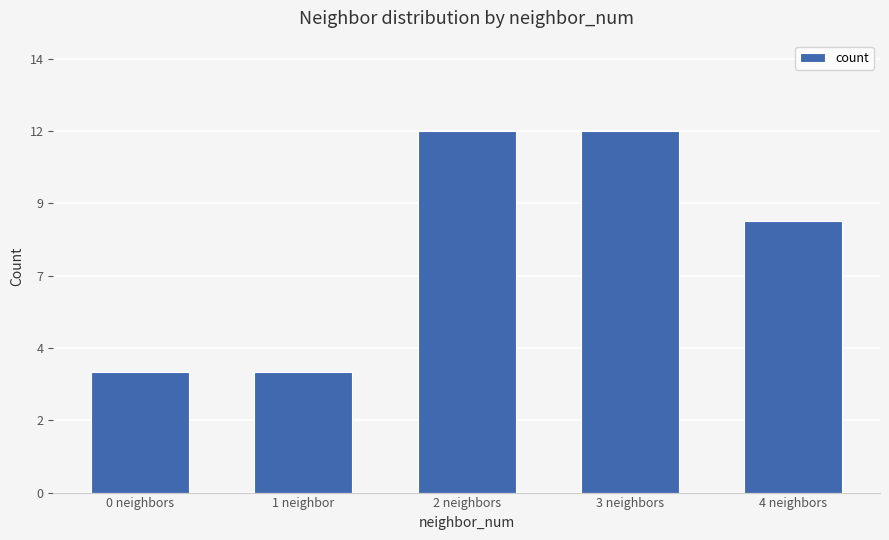

Are the bars horizontal?

No